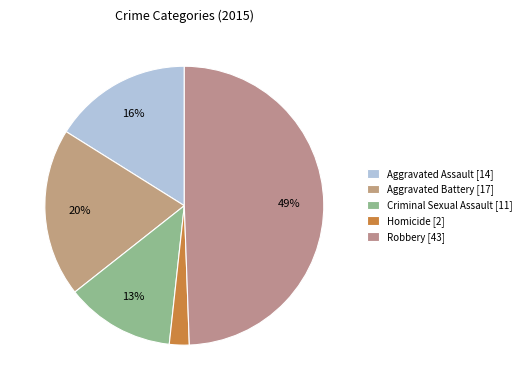

Which category has the smallest portion of the pie?

Homicide